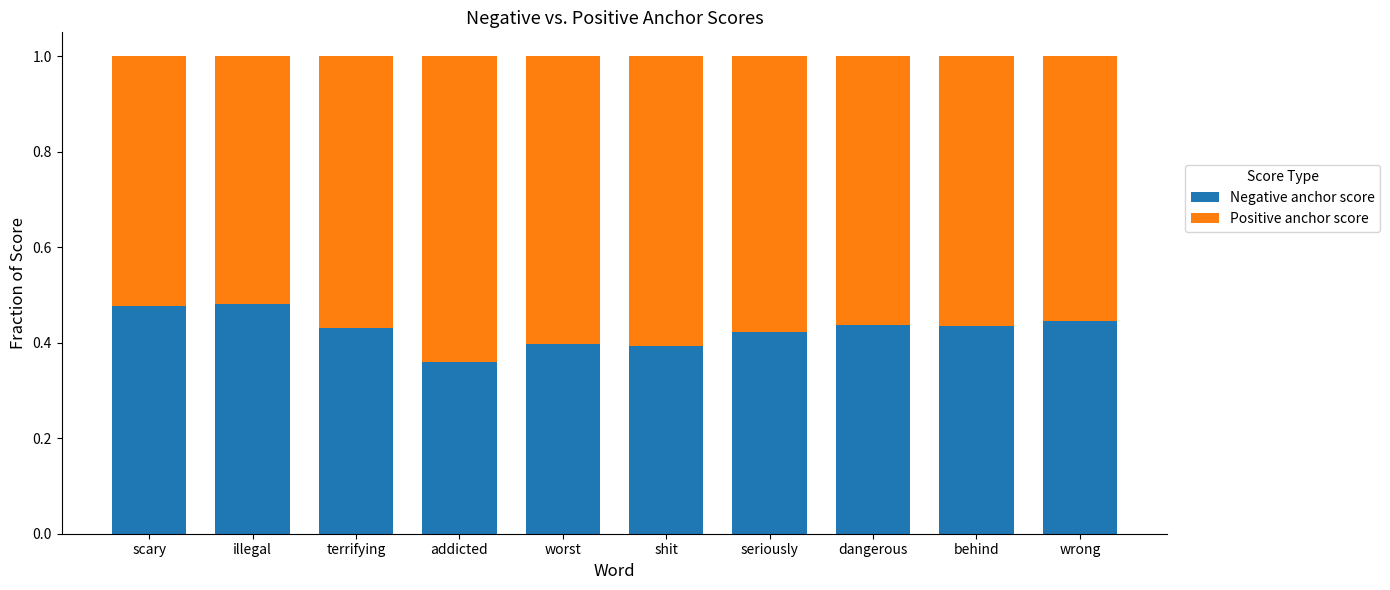

What is the total value across all series at terrifying?

1.0